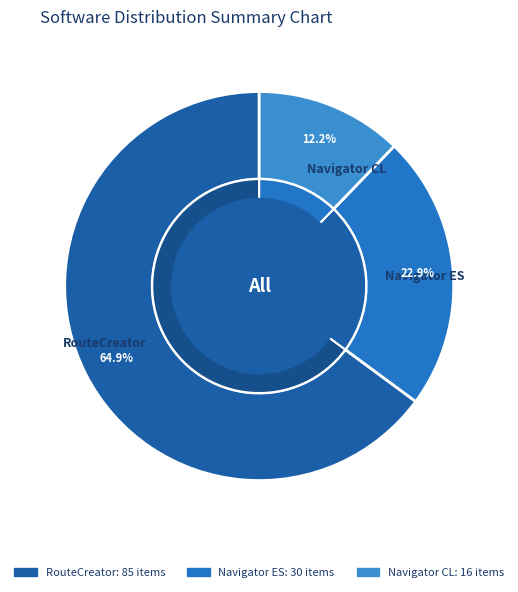

Which category has the smallest portion of the pie?

Navigator CL